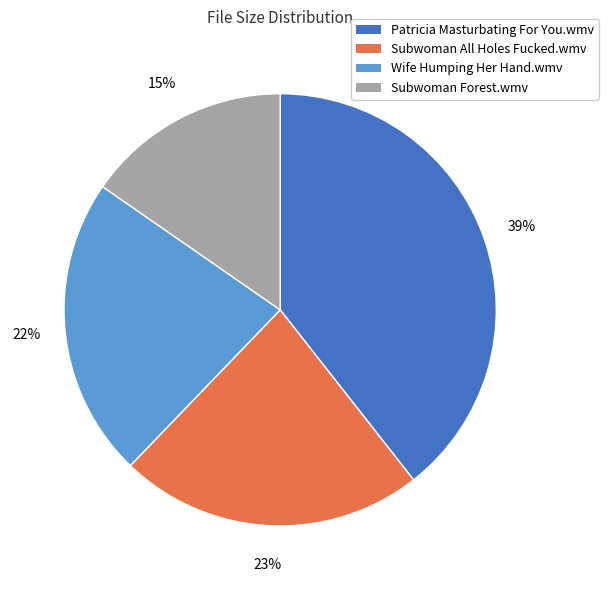

Is it true that Patricia Masturbating For You.wmv is 52% of the pie?

False